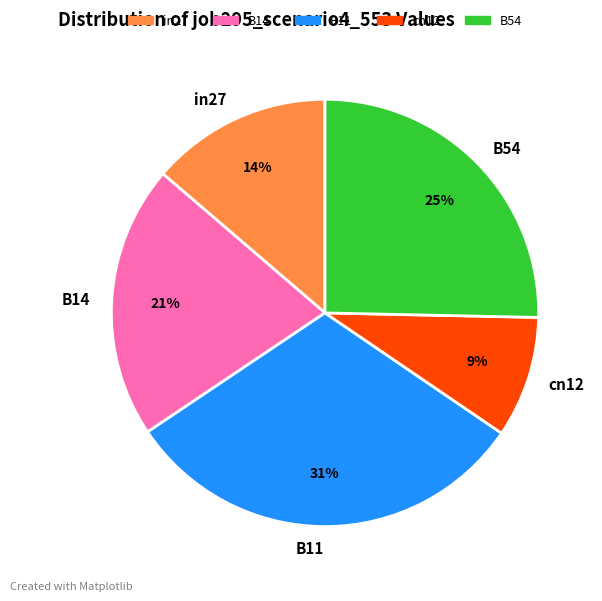

How many slices are in this pie chart?

5